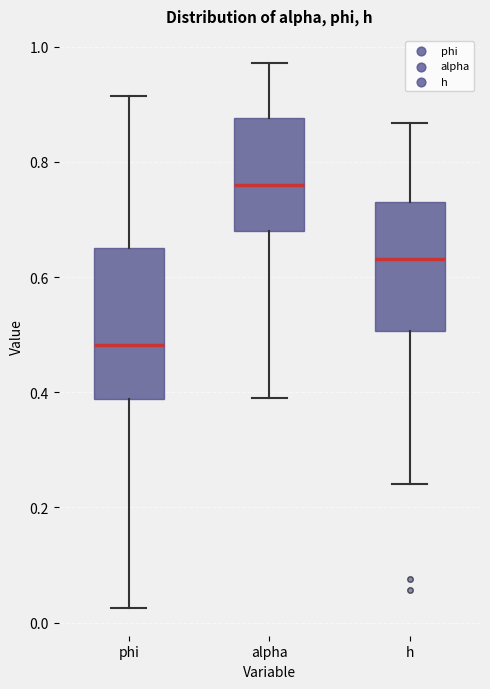

Reading left to right, read every box against the y-axis: the position of its median line, the range the box covers, and the ends of its whiskers. The values are not printed on the chart, so give them approximately, as read against the axis.

phi: median 0.48, box 0.38 to 0.66, whiskers 0.02 to 0.92
alpha: median 0.76, box 0.68 to 0.88, whiskers 0.40 to 0.98
h: median 0.64, box 0.50 to 0.74, whiskers 0.24 to 0.86